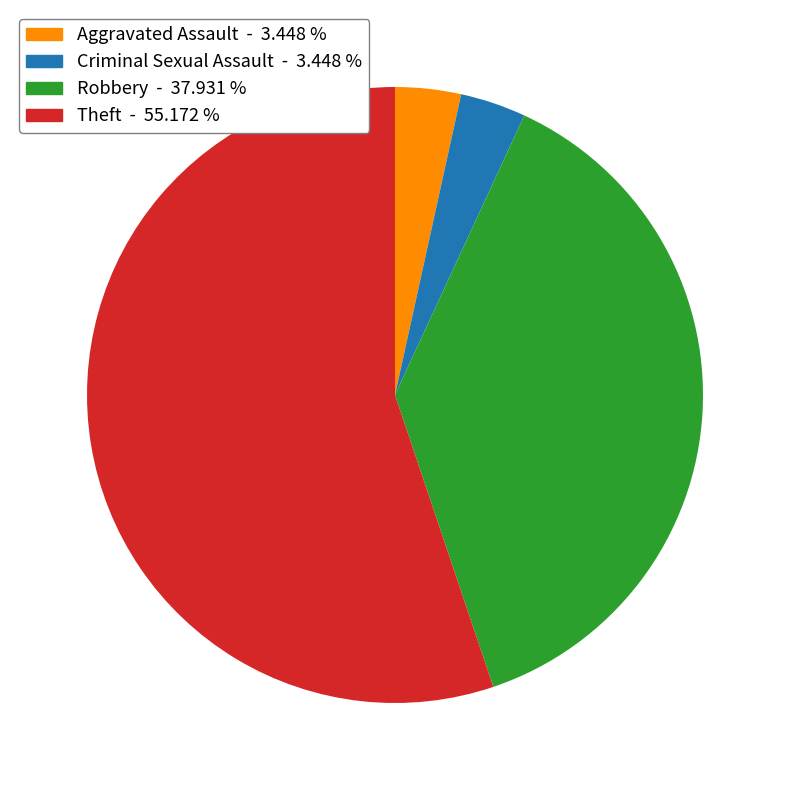

What is the ratio of the value at Aggravated Assault to the value at Criminal Sexual Assault?

1.0